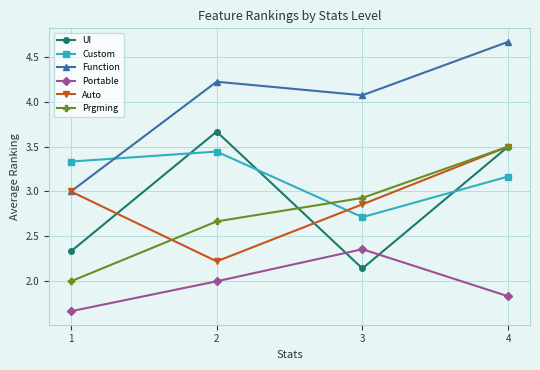

Rank the series at 2 from lowest to highest value.

Portable, Auto, Prgming, Custom, UI, Function